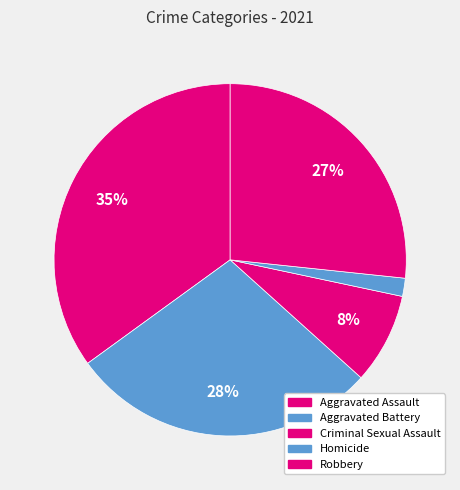

To the nearest percent, what portion does Aggravated Assault represent?

35%